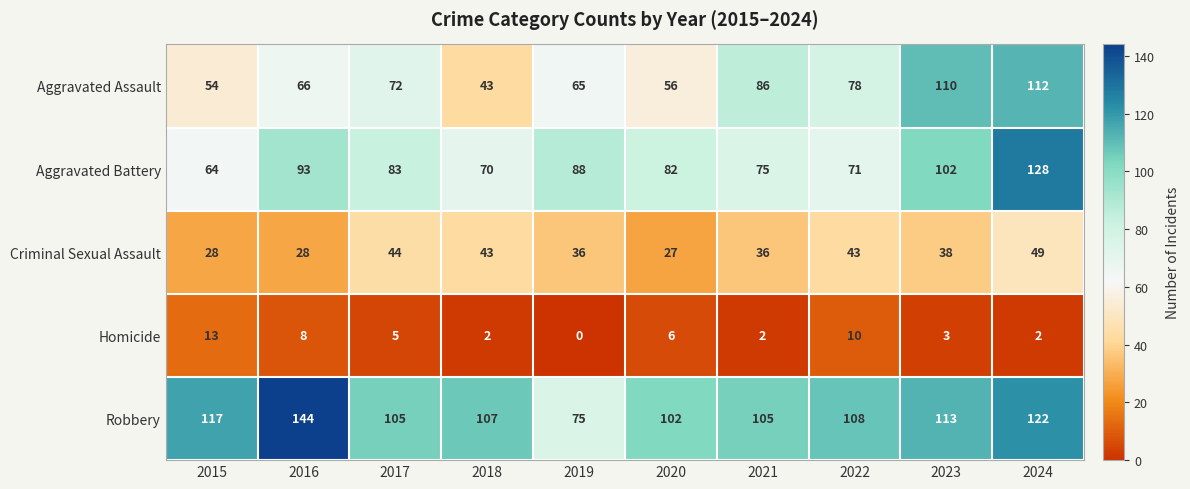

Which series changed the most between 2017 and 2019?

Robbery